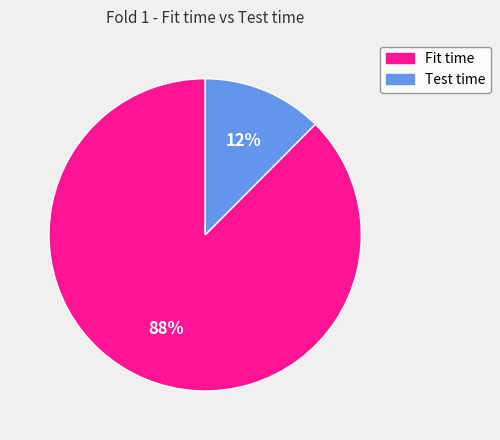

How many segments does this pie chart have?

2